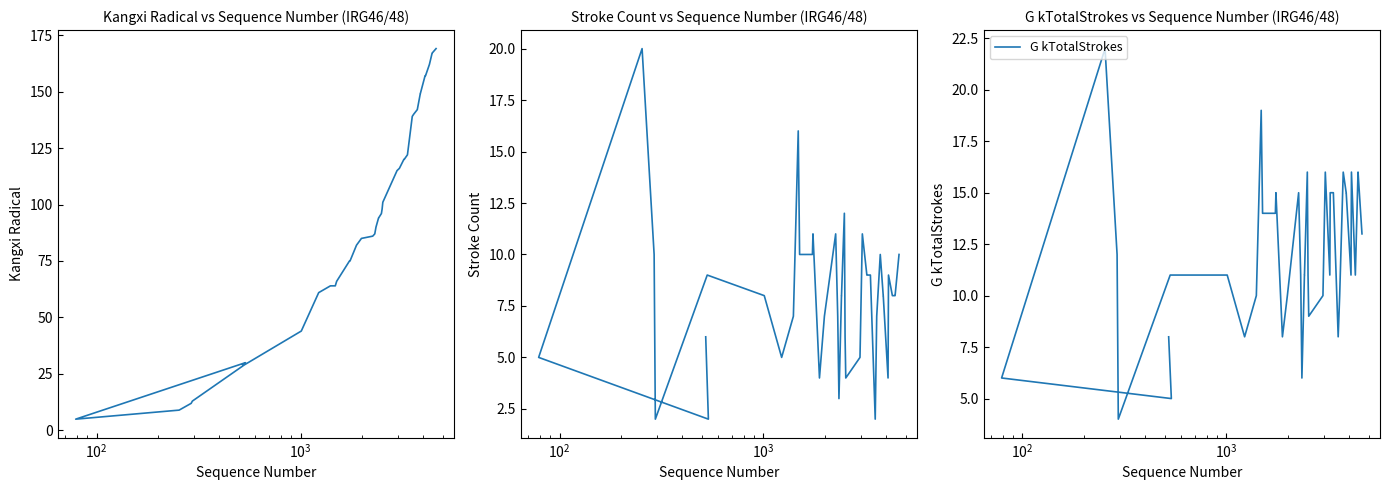

Reading left to right, list all the values displayed in this chart.

Kangxi Radical: 29	30	5	9	12	13	29	44	61	64	64	66	75	75	82	85	86	87	90	94	94	96	98	101	115	116	120	120	122	139	140	142	149	149	157	157	162	167	167	169
Stroke Count: 6	2	5	20	10	2	9	8	5	7	16	10	10	11	4	7	11	7	3	8	8	12	6	4	5	11	9	9	9	2	7	10	8	8	4	9	8	8	8	10
G kTotalStrokes: 8	5	6	22	12	4	11	11	8	10	19	14	14	15	8	10	15	11	6	11	11	16	11	9	10	16	11	15	15	8	10	16	15	15	11	16	11	16	16	13